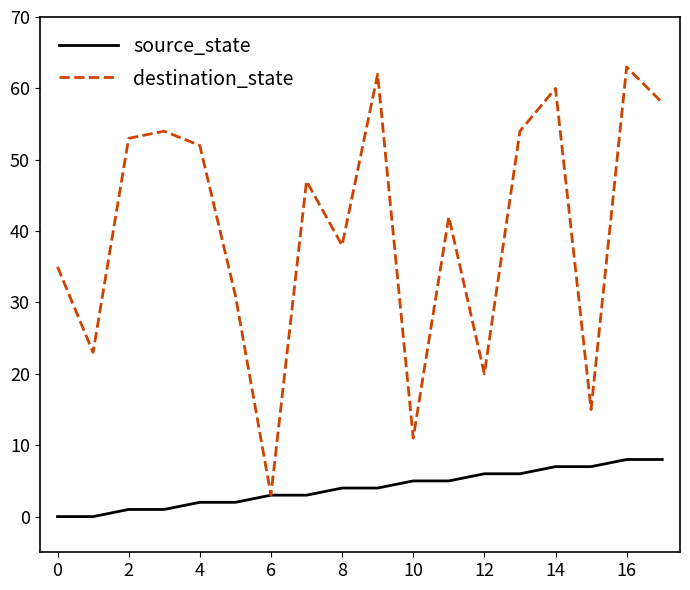

Does the chart have visible grid lines?

No